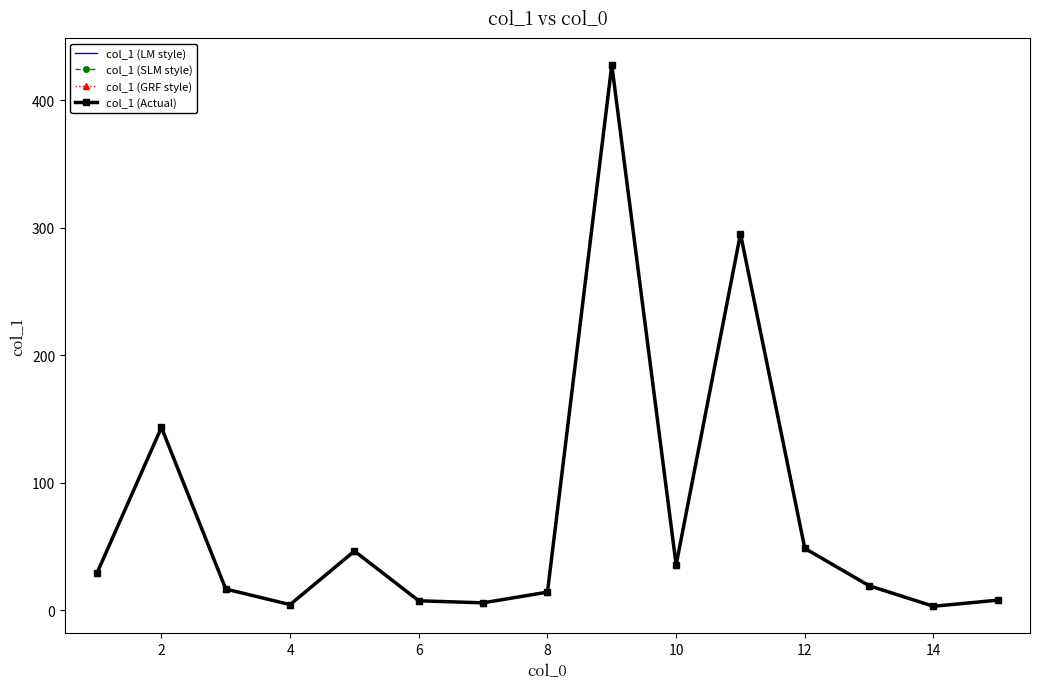

What is the smallest value displayed?

3.2